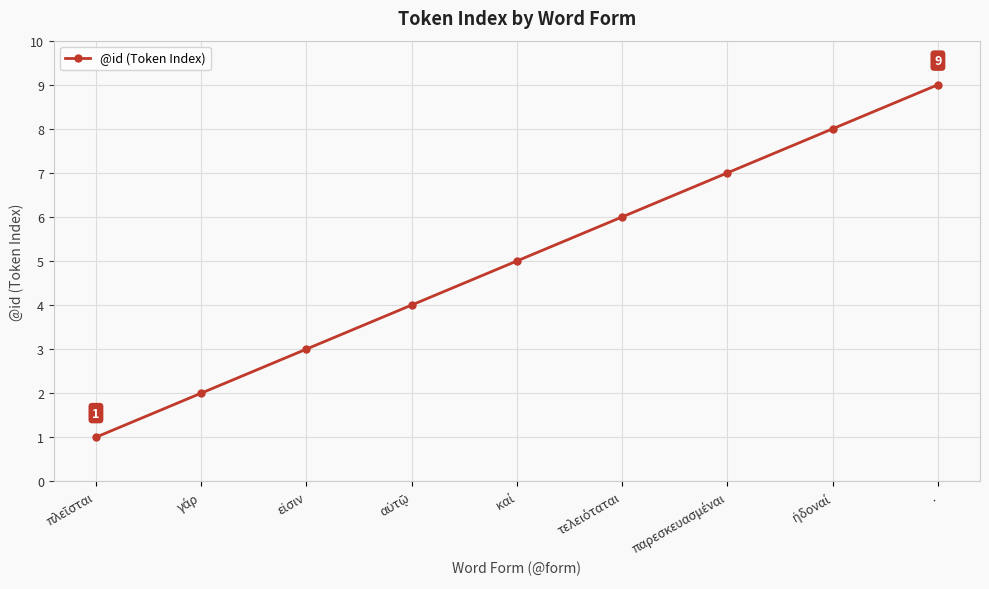

True or false: the data has more than 1 interior local peaks.

False